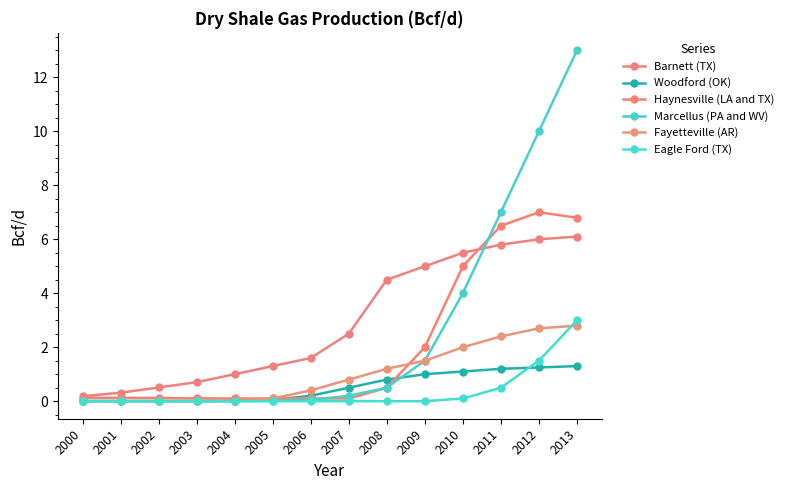

Does the chart display data point markers on the line(s)?

Yes